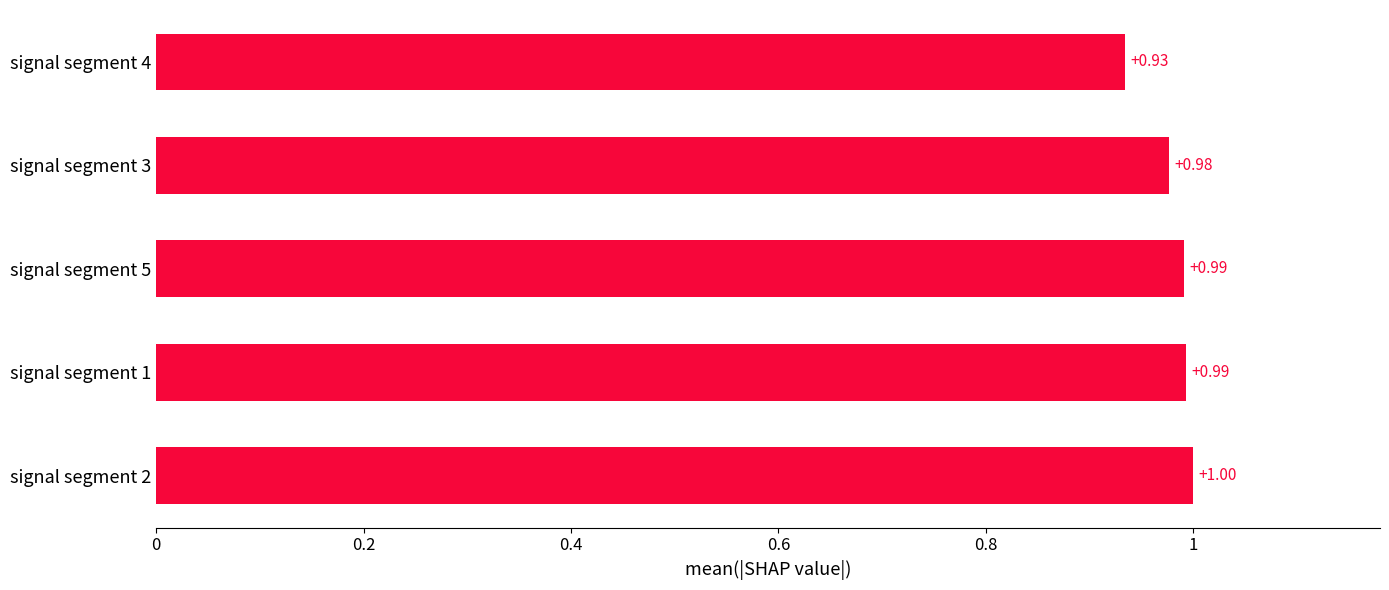

Which has a higher value, signal segment 3 or signal segment 5?

signal segment 5